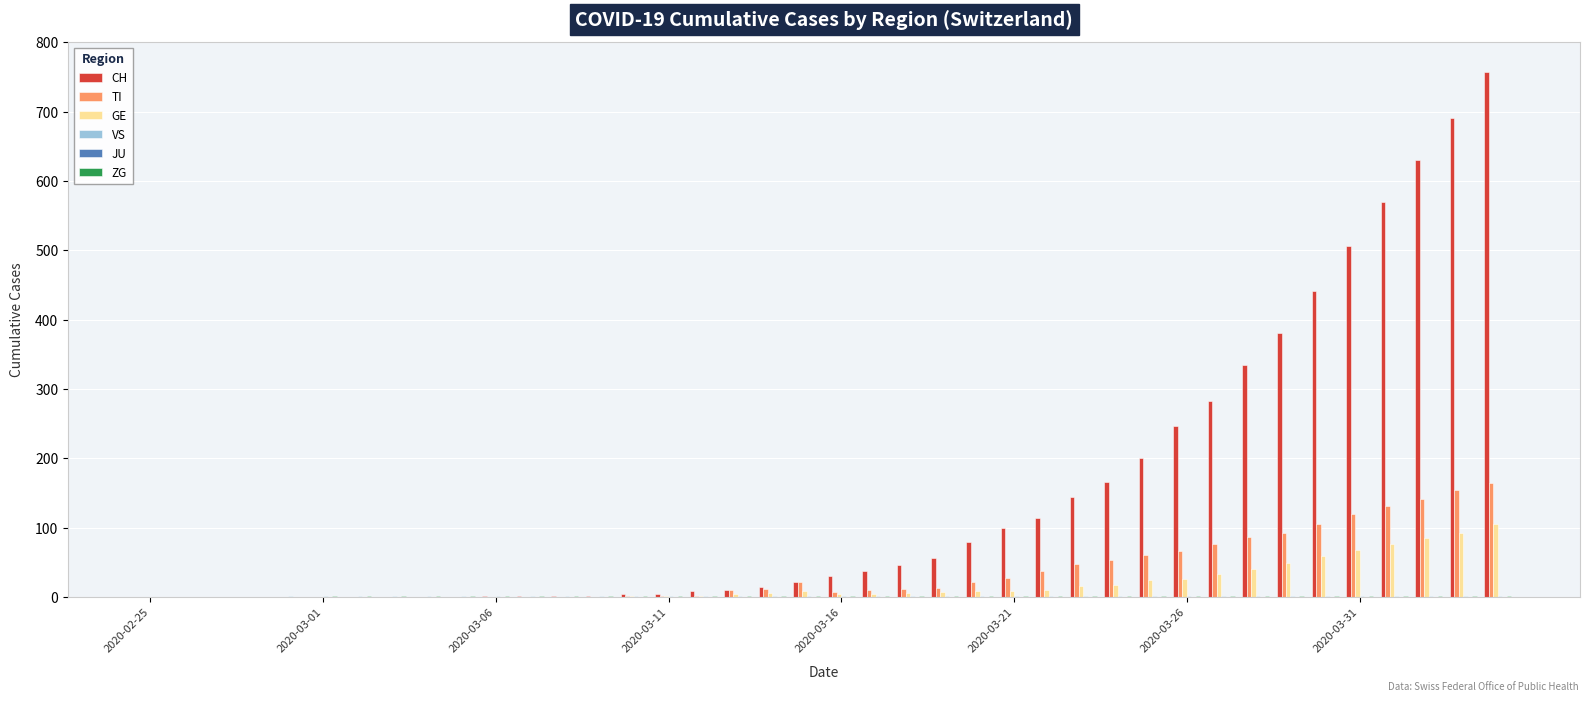

Count the number of categories in the chart.

40